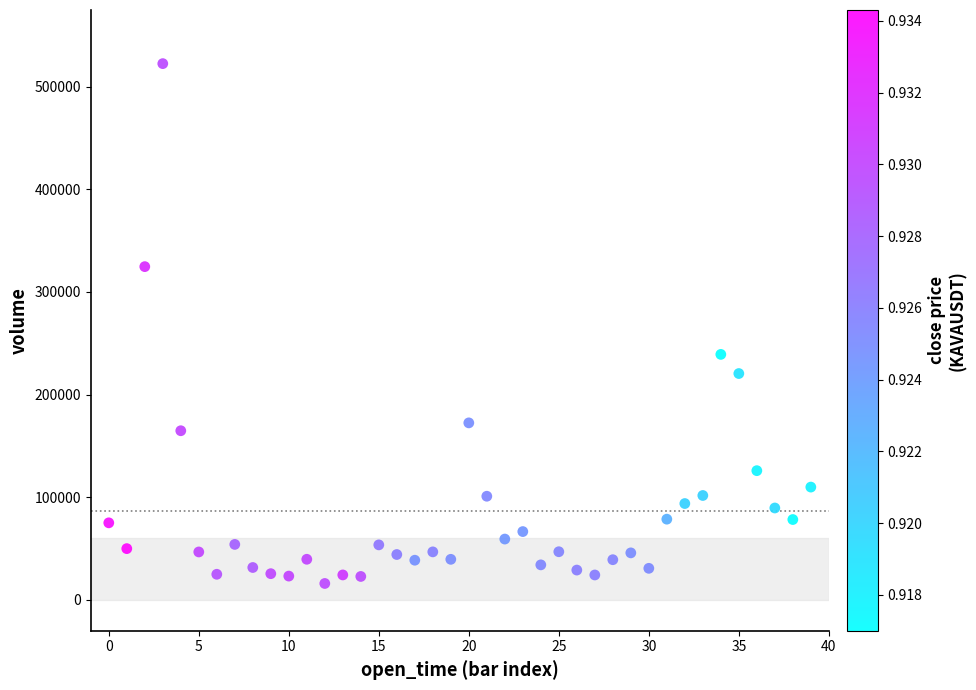

What is the range of Y values (max minus min)?

506251.5